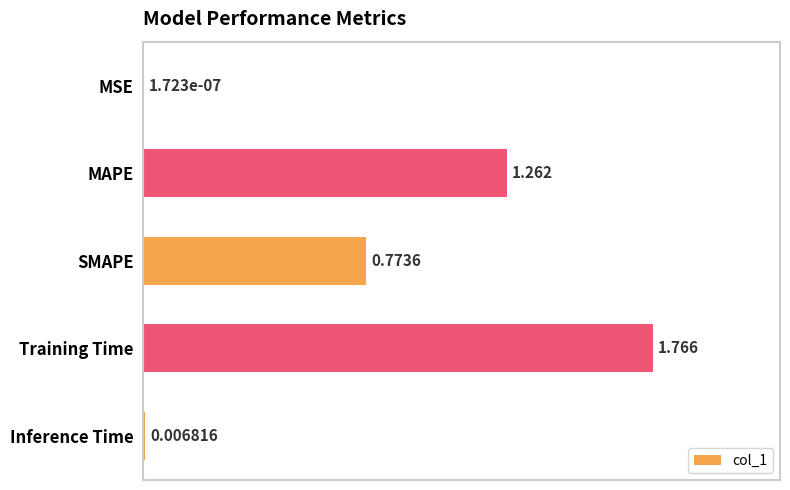

Between Training Time and SMAPE, which is larger?

Training Time